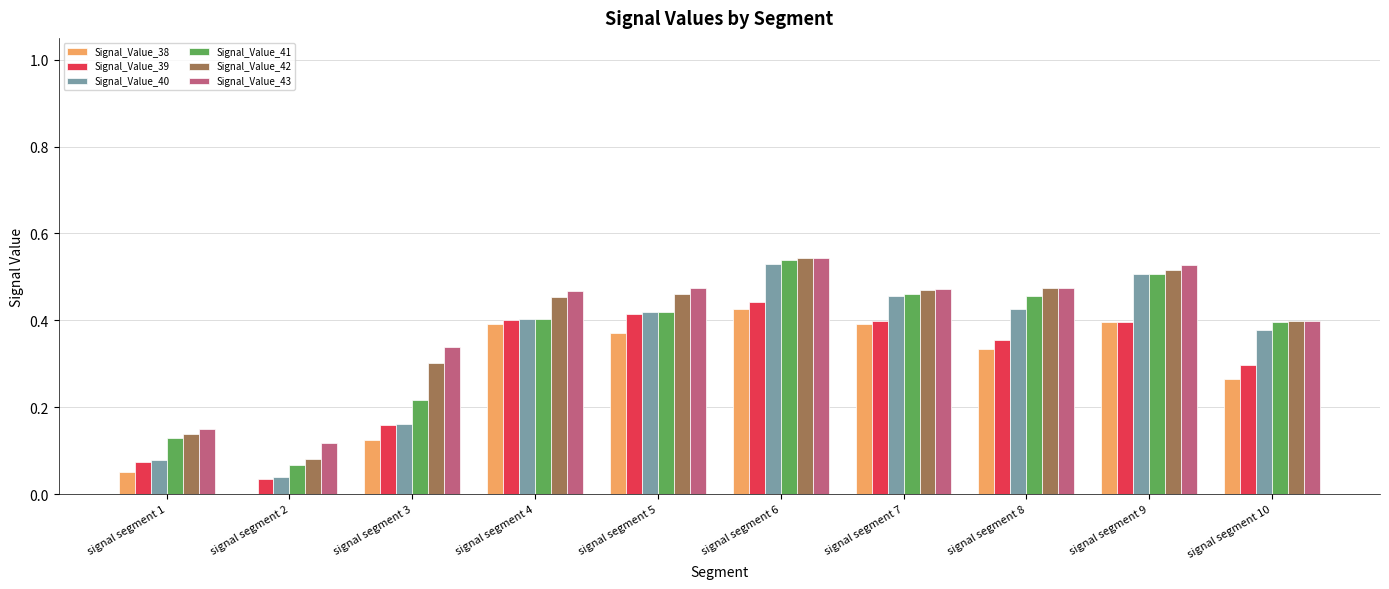

Is the value of Signal_Value_42 at signal segment 4 greater than the value of Signal_Value_39 at signal segment 1?

Yes